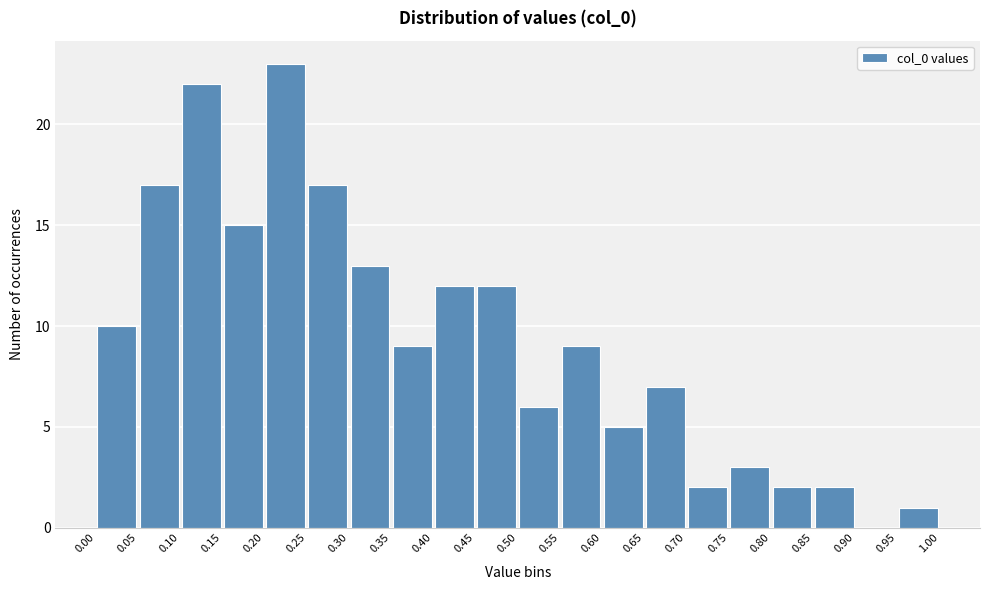

What is the height of the bar covering 0.45 to 0.50 on the x-axis? The values are not printed on the chart, so give them approximately, as read against the axis.

12